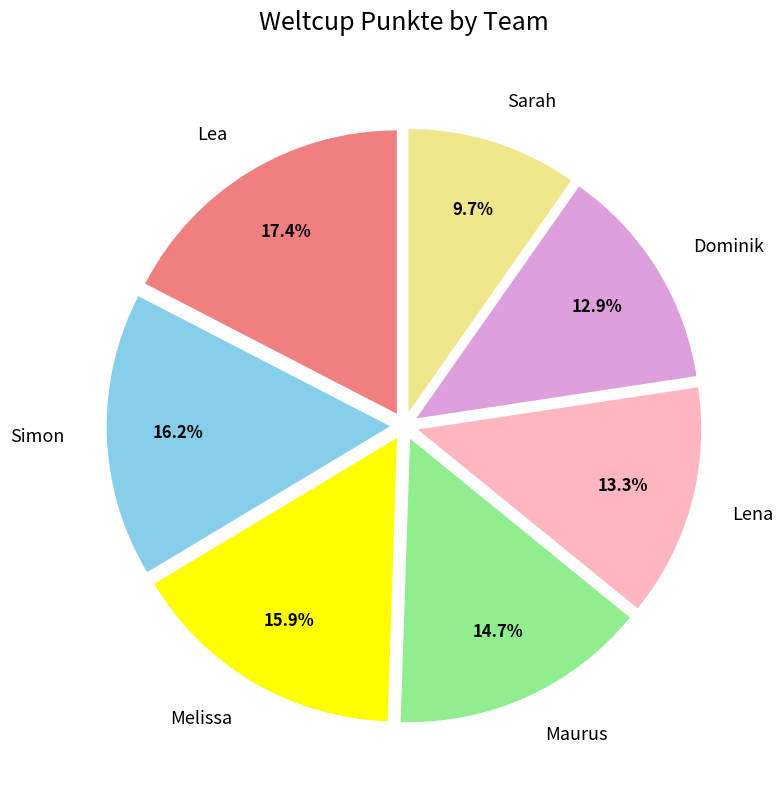

Is there a majority slice in this chart?

No